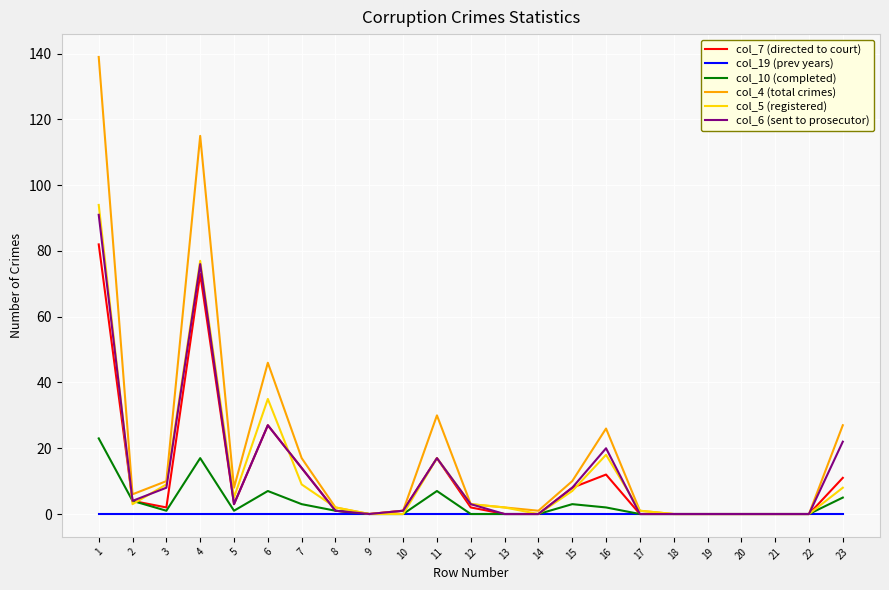

What are all the series names shown in the legend?

col_7 (directed to court), col_19 (prev years), col_10 (completed), col_4 (total crimes), col_5 (registered), col_6 (sent to prosecutor)